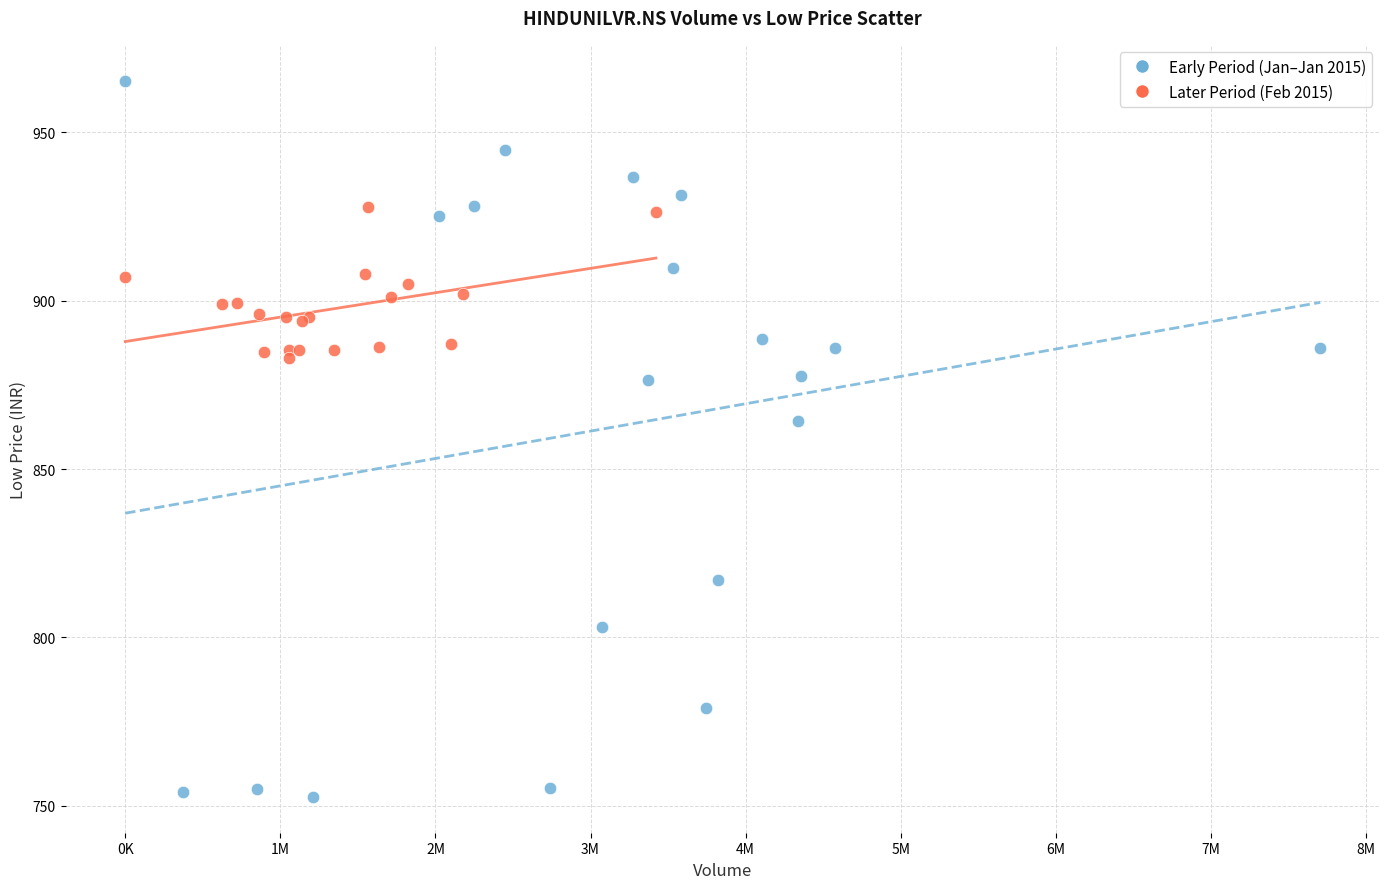

Which series has the largest Y range (max minus min)?

Early Period (Jan–Jan 2015)